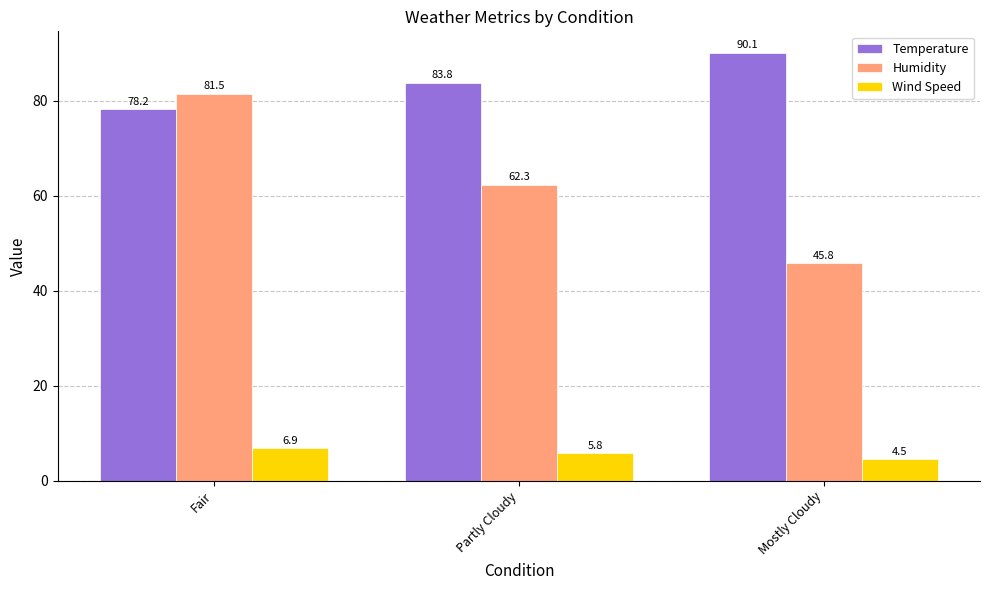

How many distinct data groups are displayed?

3